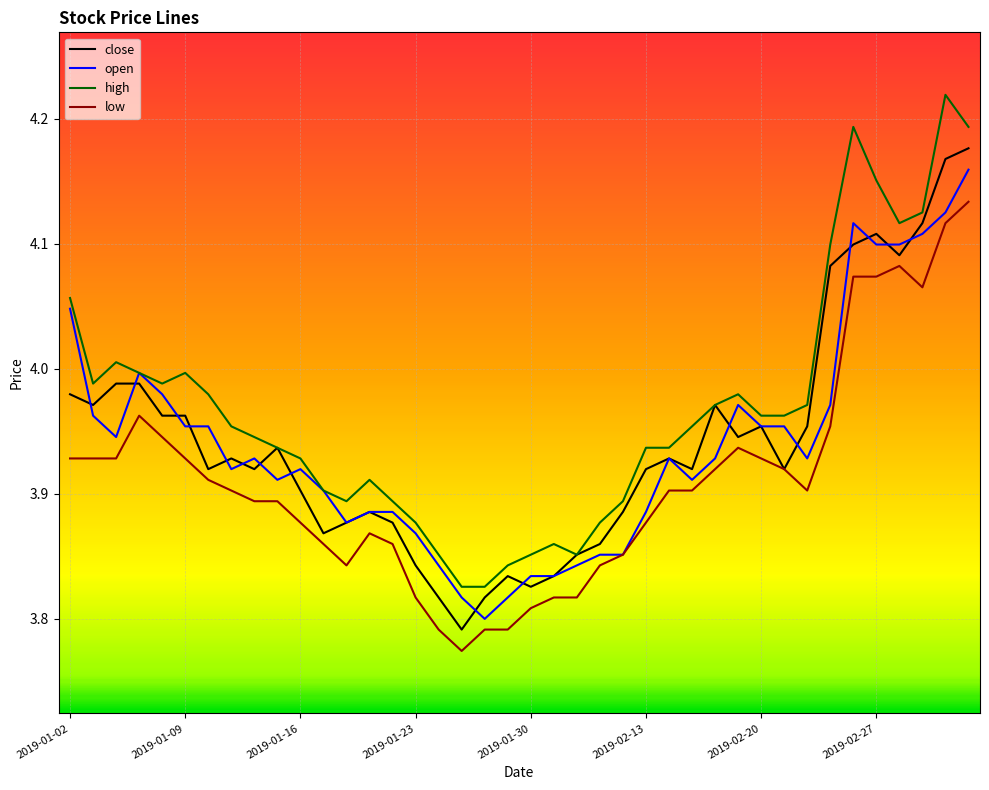

True or false: high has more than 1 points higher than both neighbors.

True